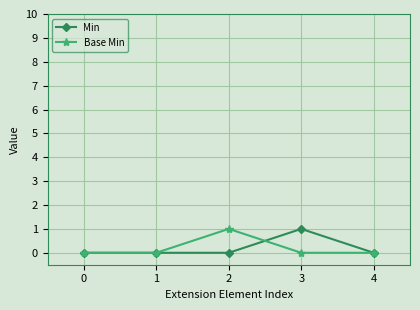

Does the chart have visible grid lines?

Yes